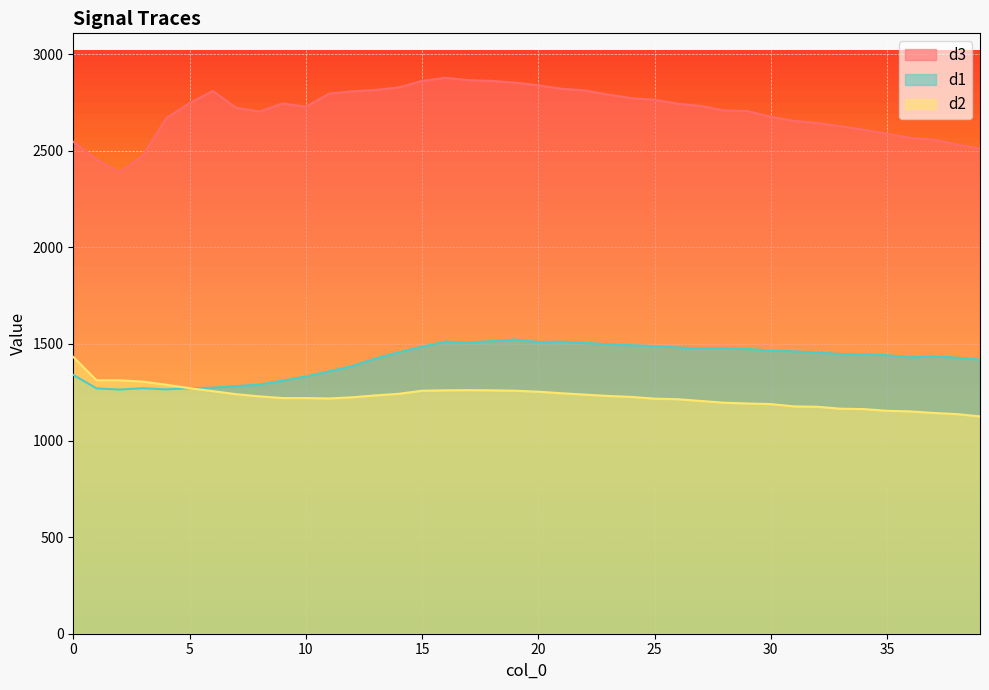

At which category is the sum across all series the highest?

16